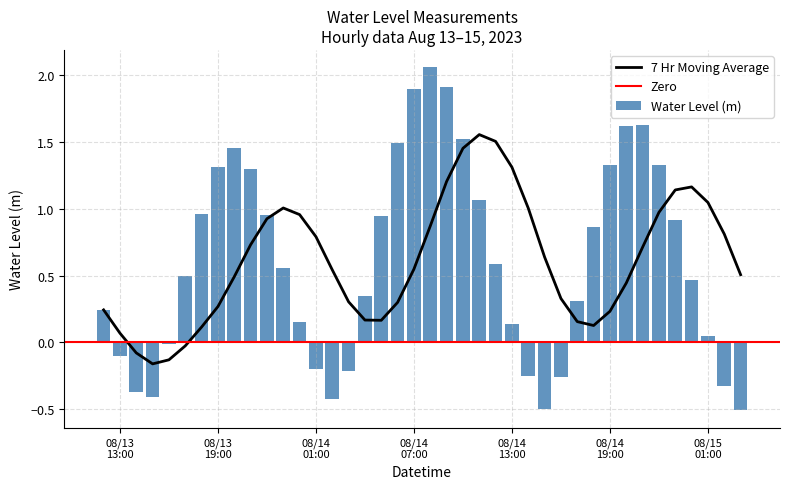

What is the sum of all Water Level (m) values?

24.3